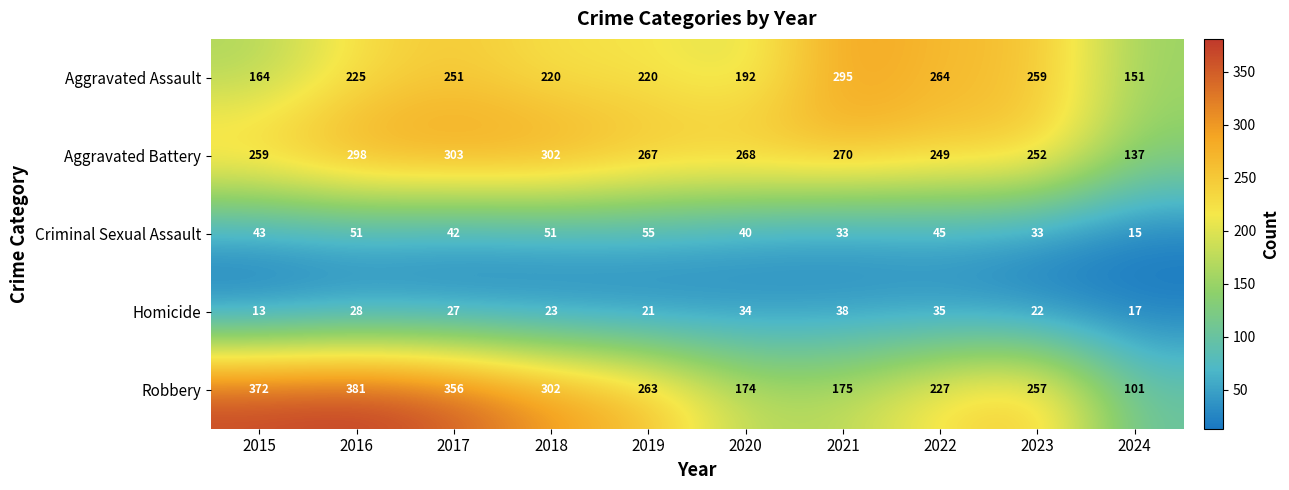

What is the difference between the Robbery values at 2023 and 2020?

83